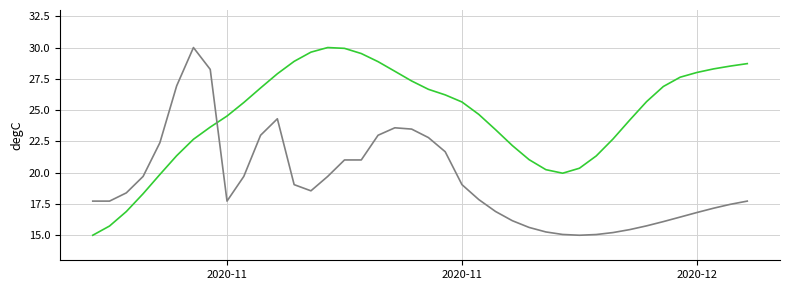

What is the smallest value displayed?

15.0